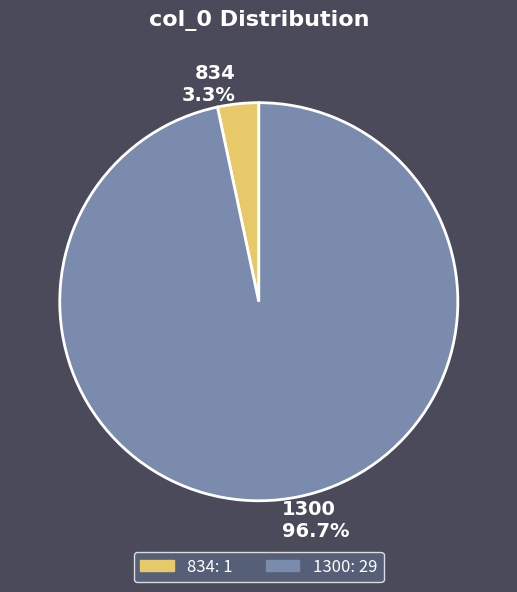

Combined, do 834 and 1300 account for over 50%?

Yes